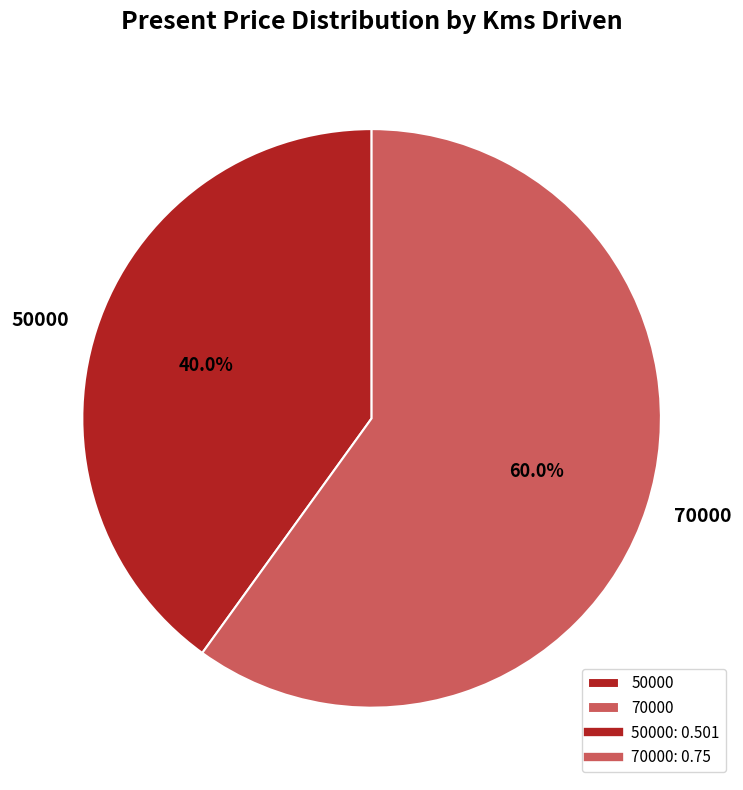

What percentage is the 70000 slice, to the nearest percent?

60%